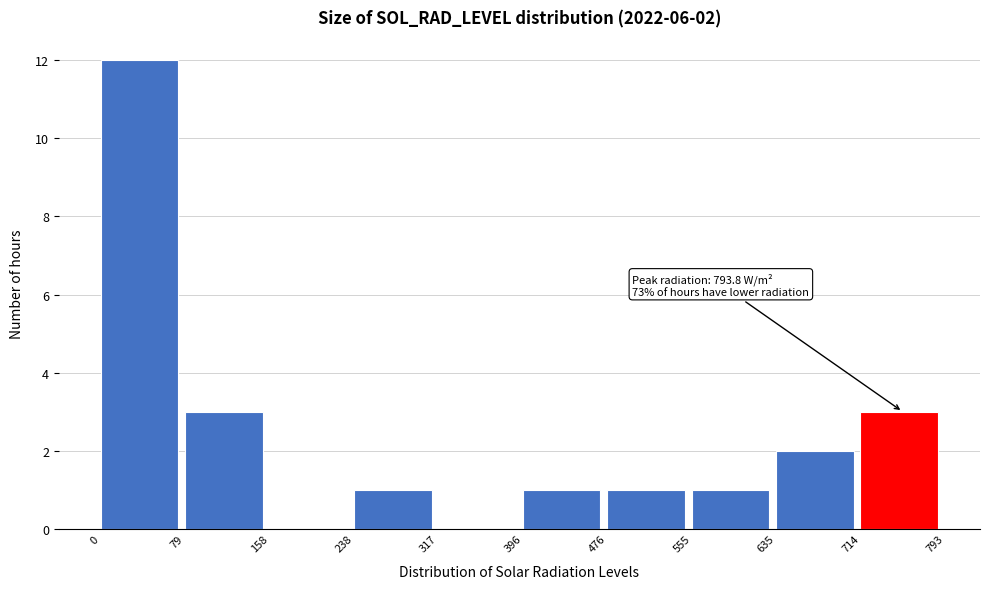

Over which range of the x-axis is the bar tallest?

0 to 79